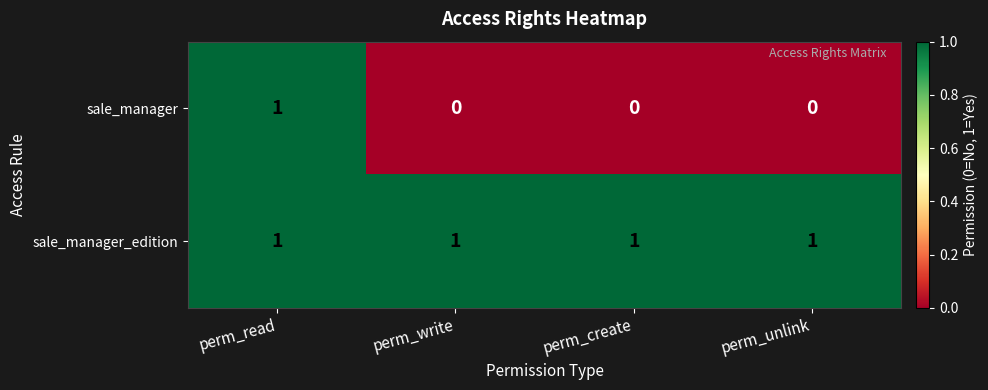

Rank the series at perm_create from lowest to highest value.

sale_manager, sale_manager_edition